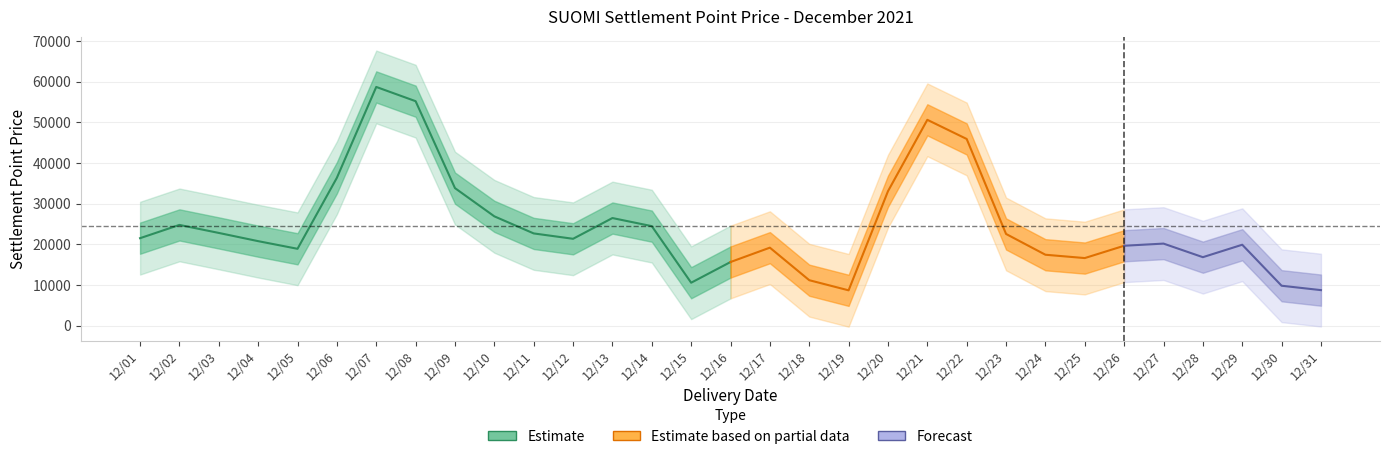

What is the sum of all values?

762160